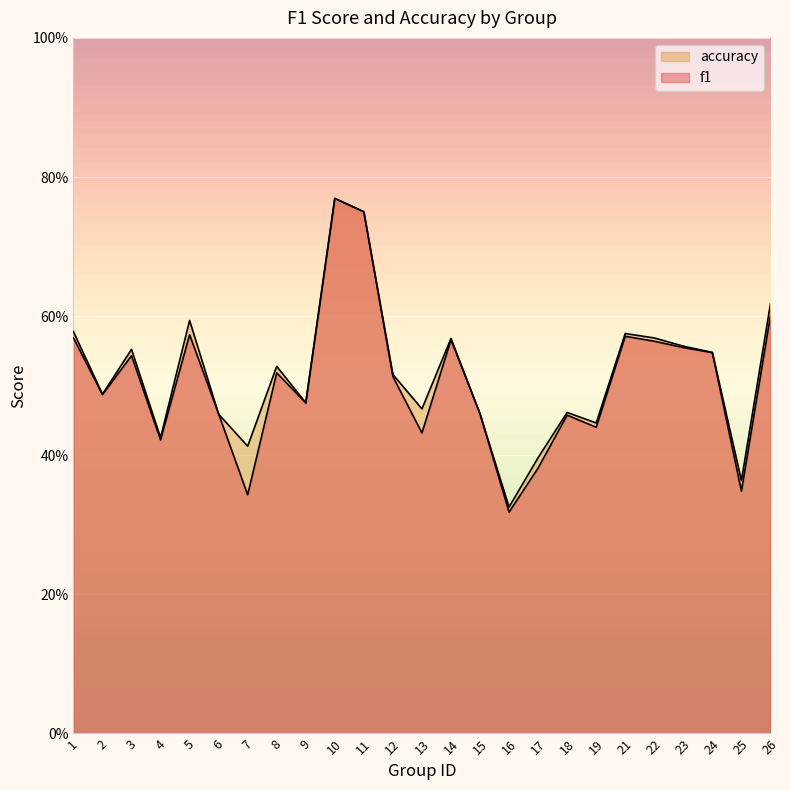

Where is the first local minimum for accuracy?

2